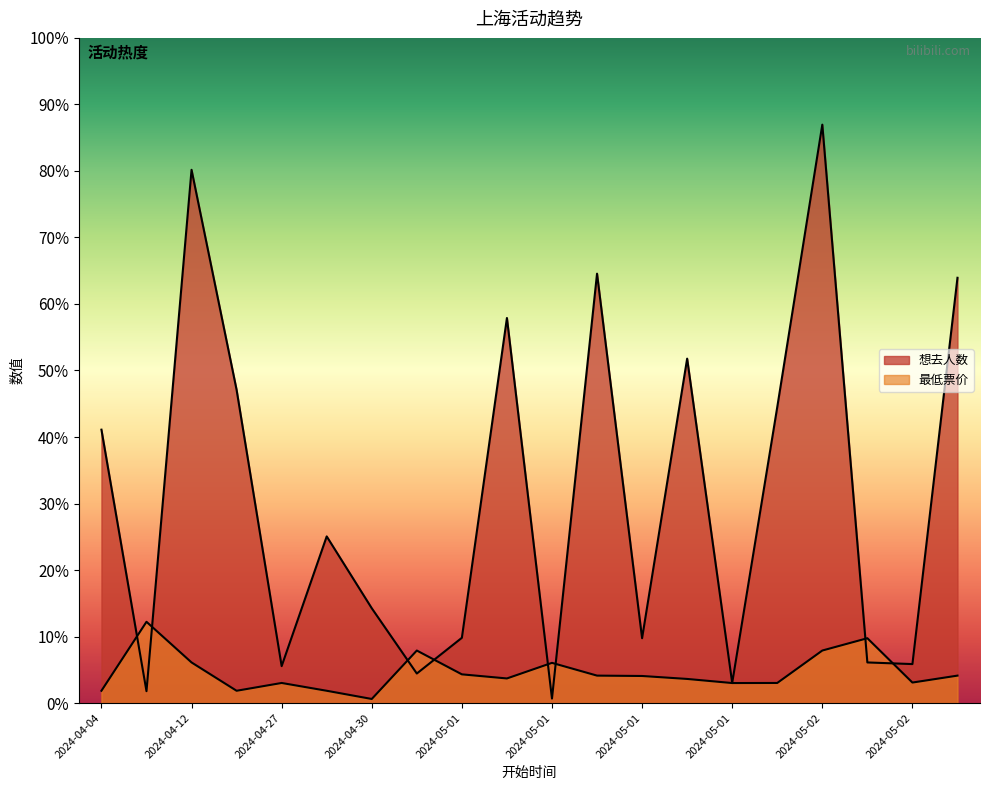

What is the sum of the 最低票价 values at 2024-04-30 and 2024-05-01?

108.0